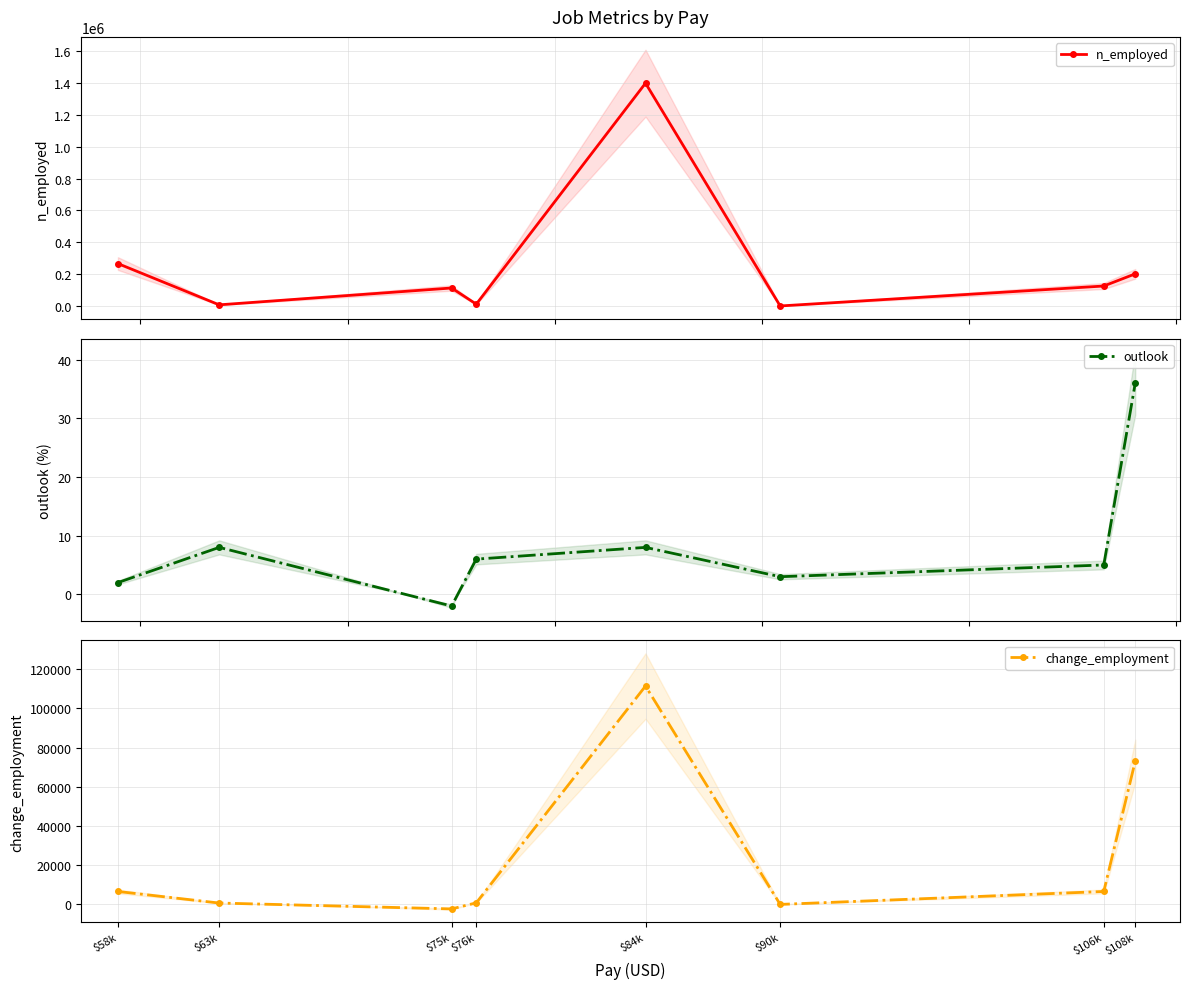

True or false: n_employed has more than 1 interior local peaks.

True